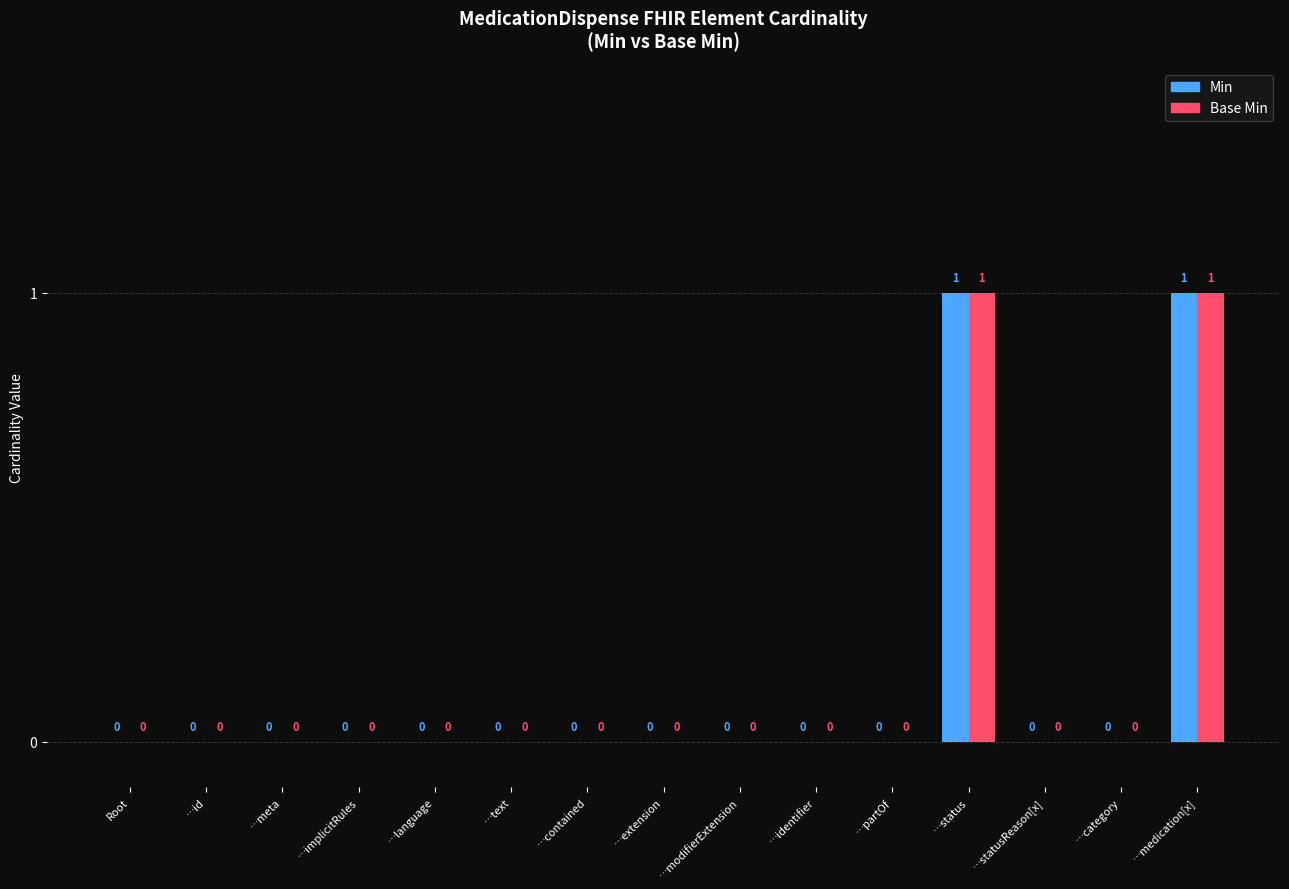

How many Base Min values are between 0 and 1?

15